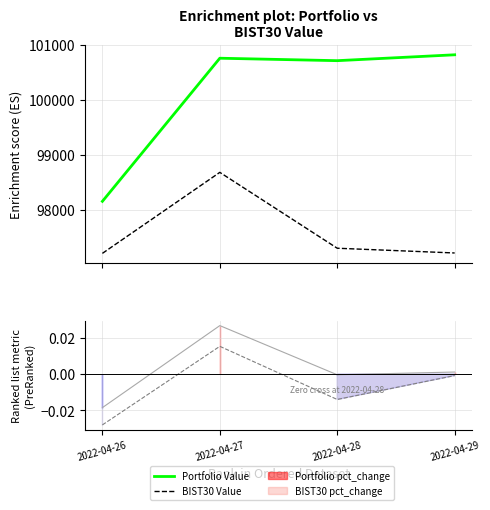

What is the value of the Portfolio Value point at the 1st from the left?

98153.6